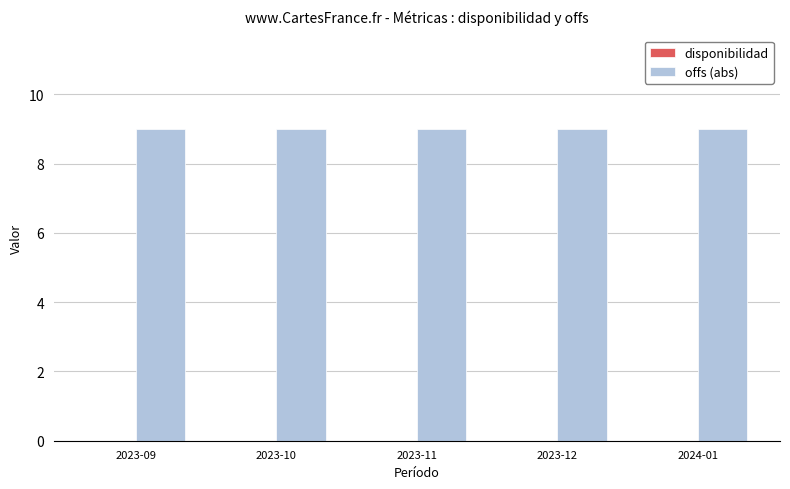

What is the spread (max minus min) of values at 2024-01?

9